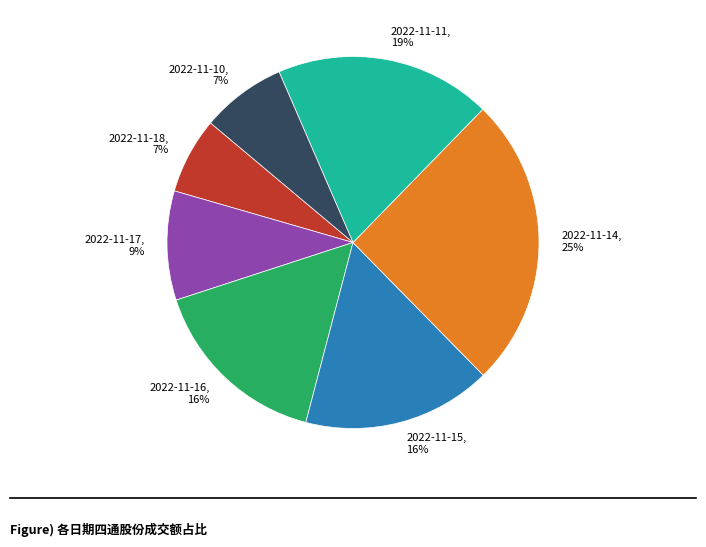

To the nearest percent, what portion does 2022-11-10 represent?

7%